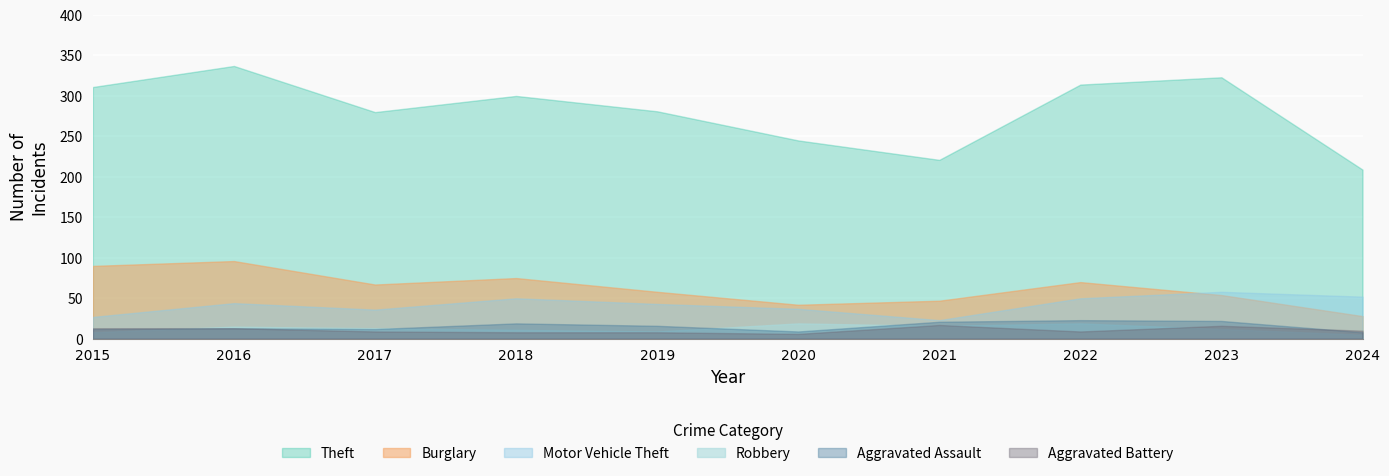

How many interior local peaks does the Robbery series have?

3